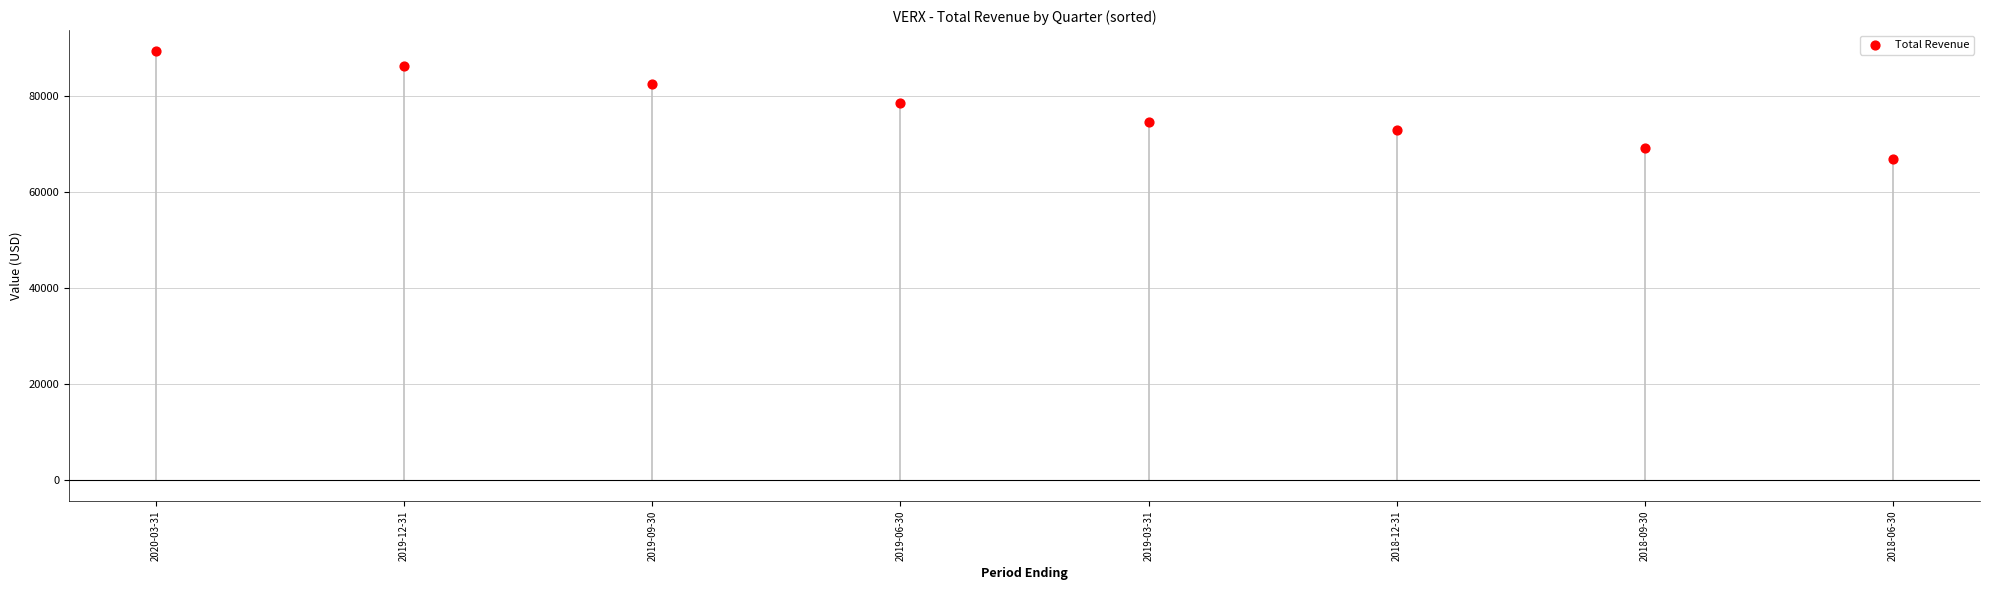

What is the range of Y values (max minus min)?

22300